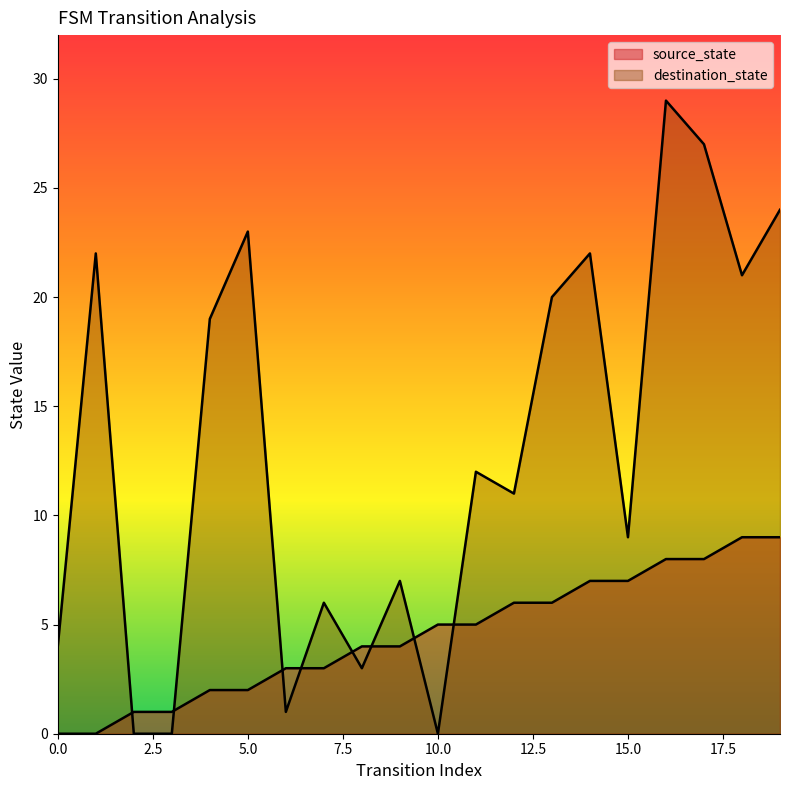

What is the average value of the destination_state series?

13